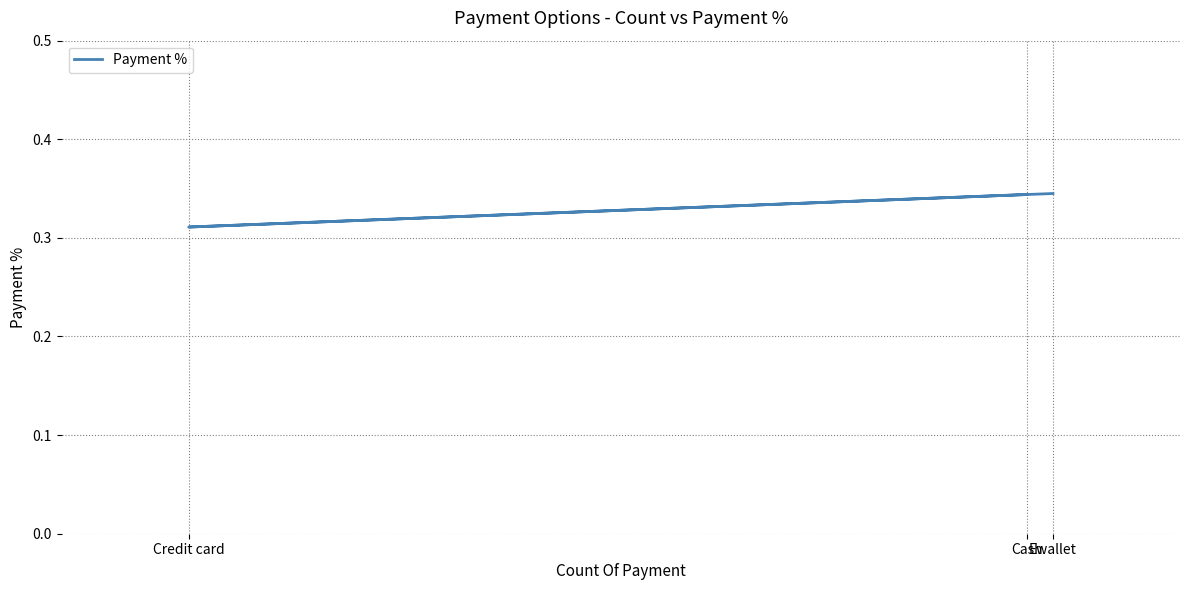

Reading left to right, transcribe all the data shown in this chart.

Cash=0.3	Credit card=0.3	Ewallet=0.3